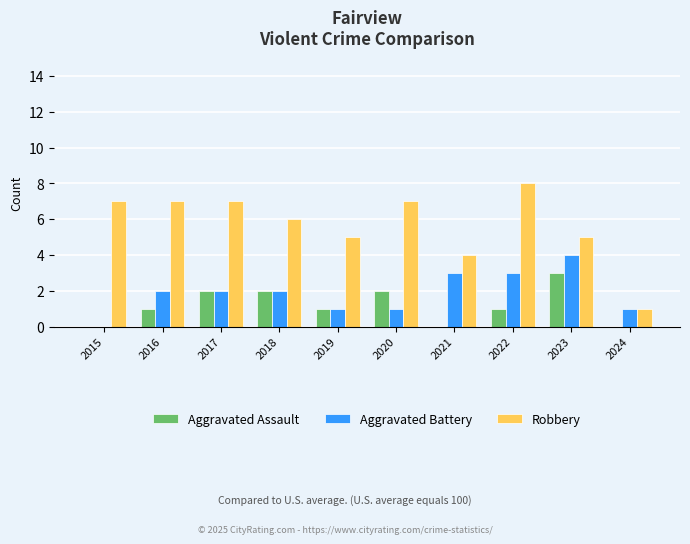

Which label corresponds to the largest value in the chart?

2022